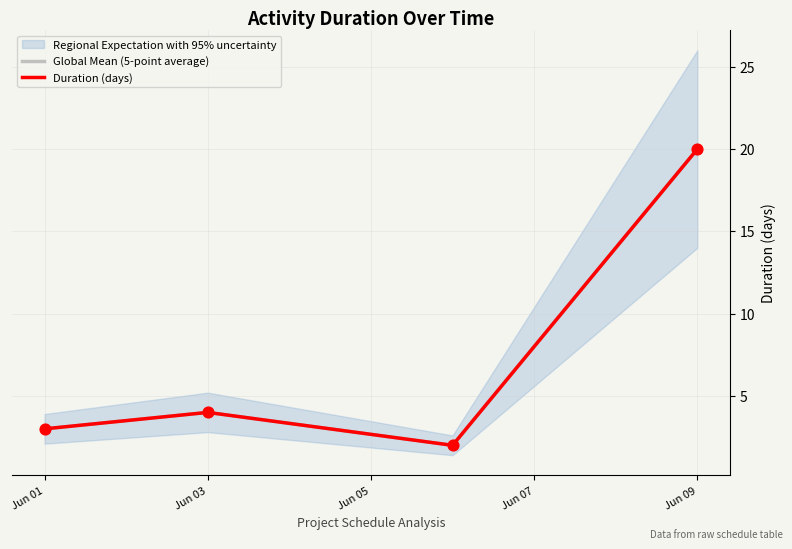

At how many categories does at least one series exceed 18?

1